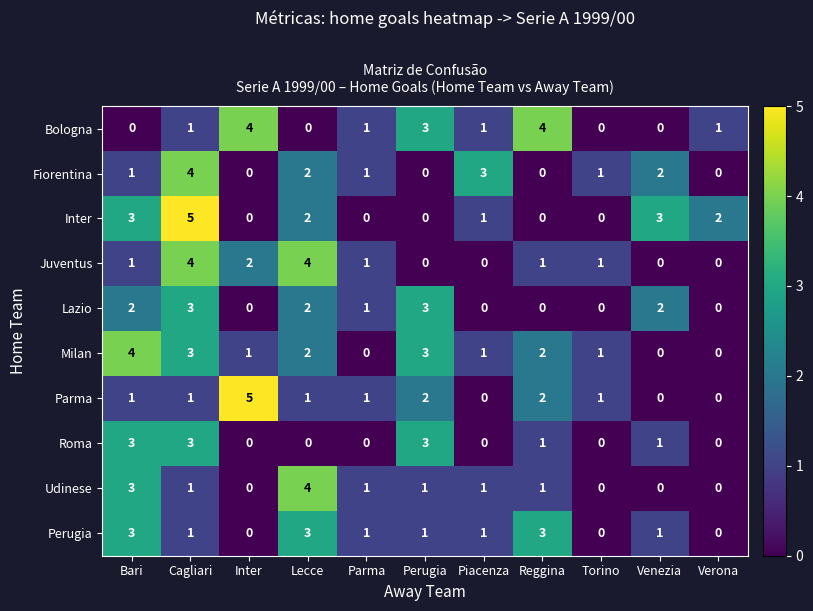

Between Parma and Verona, which series saw the biggest shift?

Inter